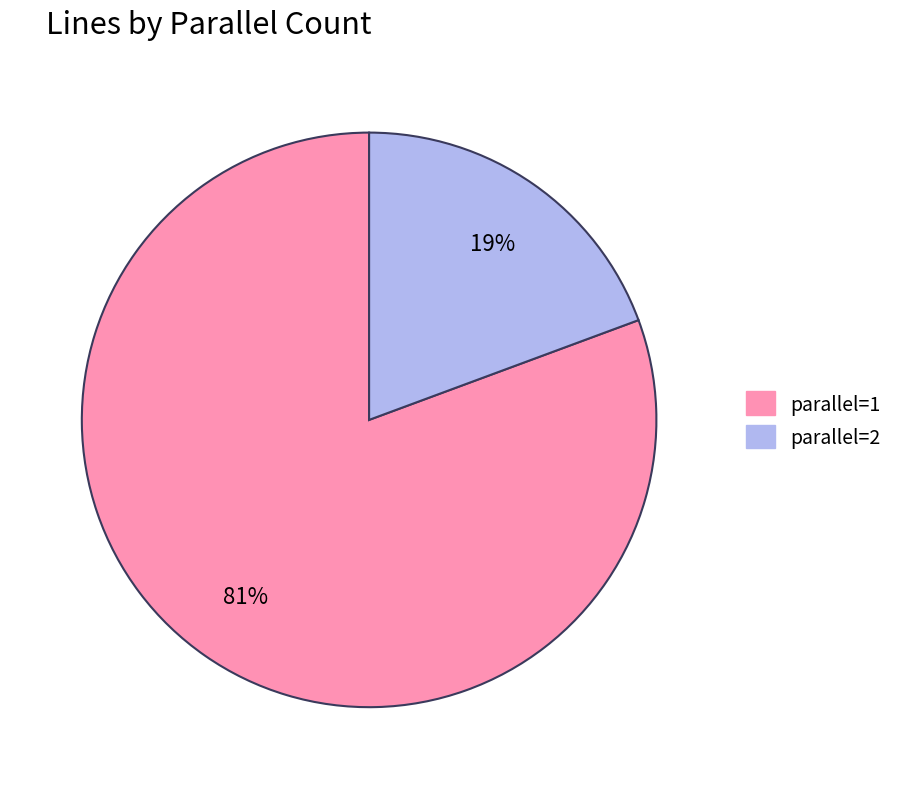

To the nearest percent, what is the average slice percentage?

50%